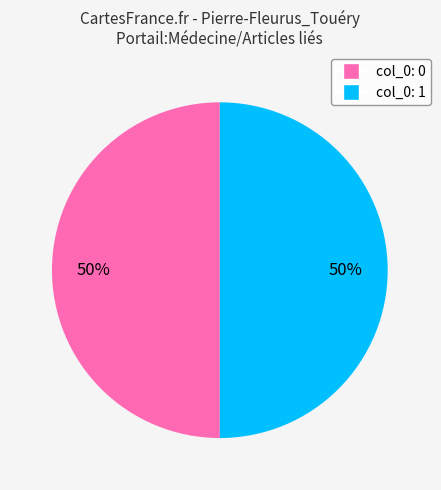

To the nearest percent, what is the average slice percentage?

50%